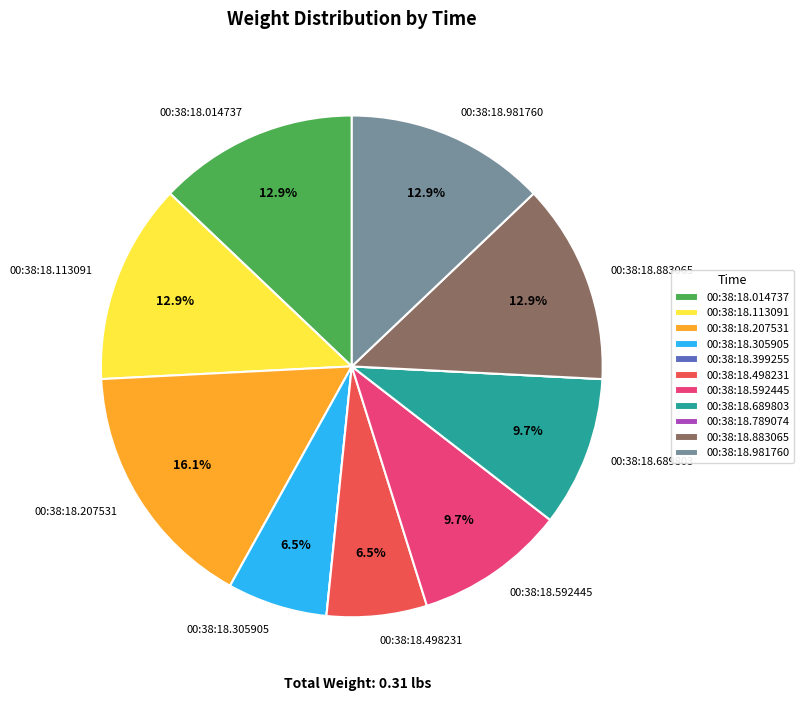

Is there any slice that represents more than half of the pie?

No